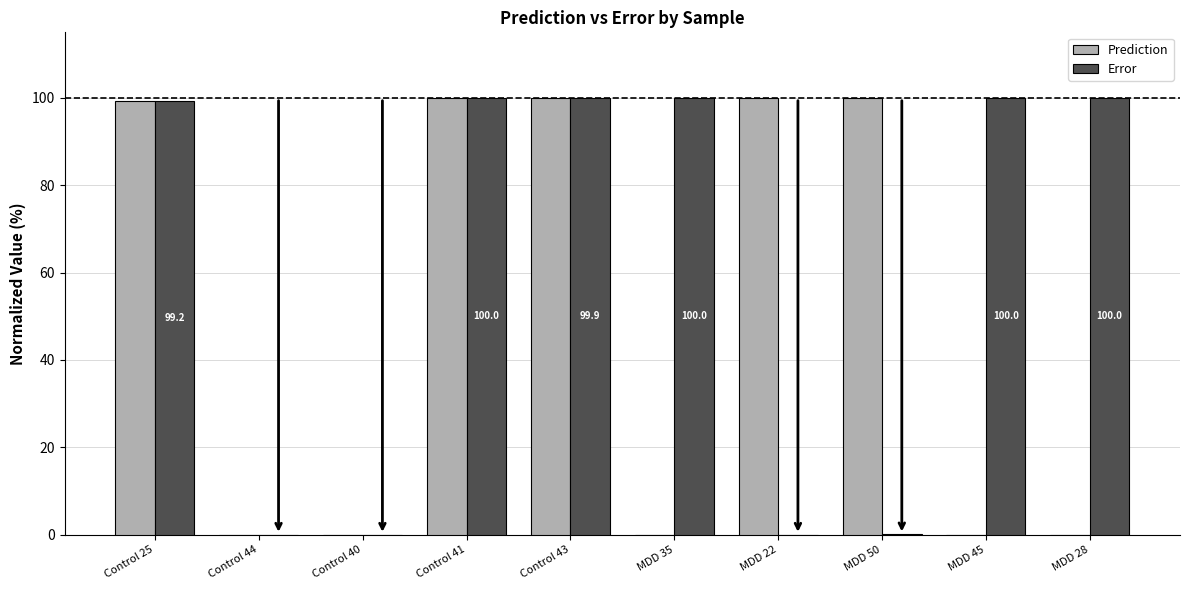

Between Control 43 and MDD 28, which series saw the biggest shift?

Prediction